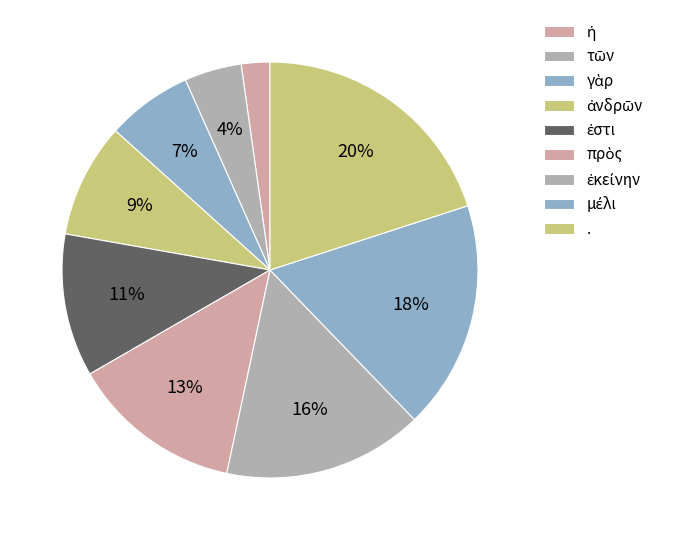

To the nearest percent, what is the difference between the largest and smallest slice percentages?

18%